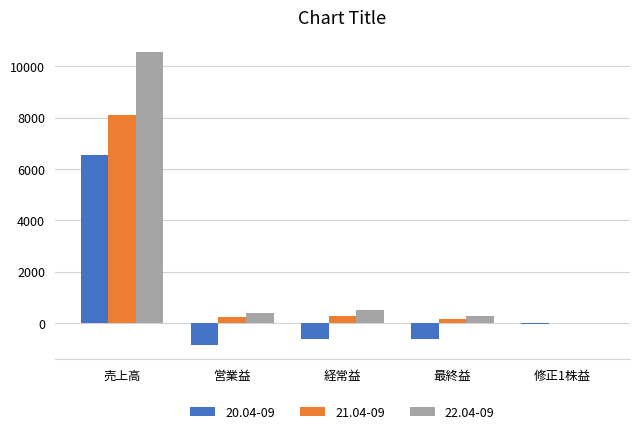

What is the highest value of the 20.04-09 series?

6538.0